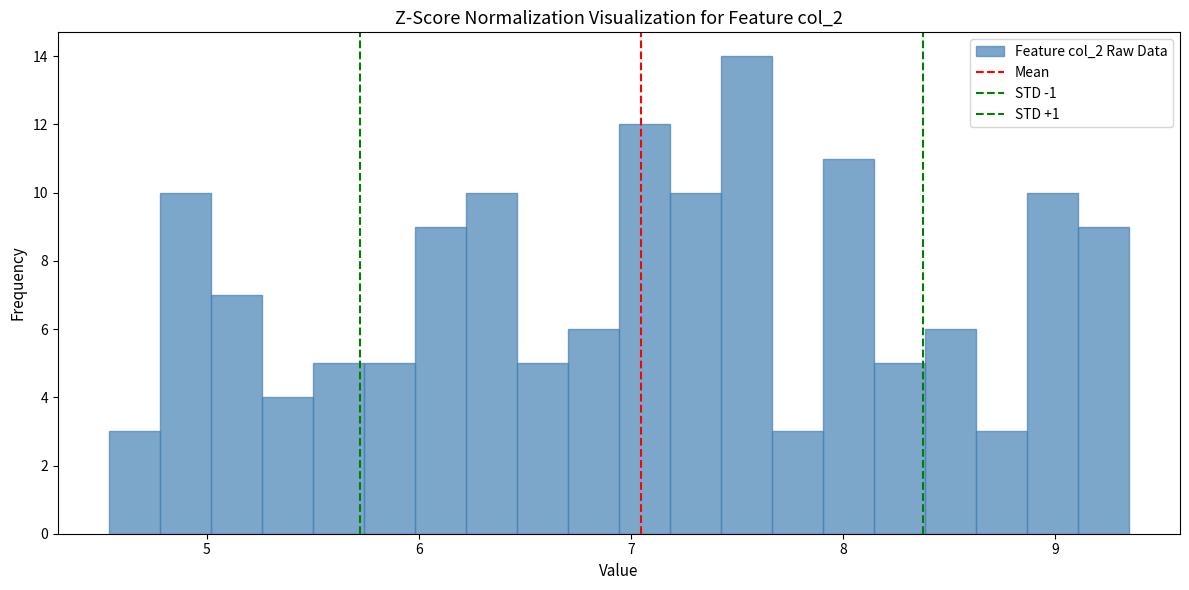

Around what value on the x-axis is the tallest bar? Give the approximate position of its centre, as read against the axis.

7.5